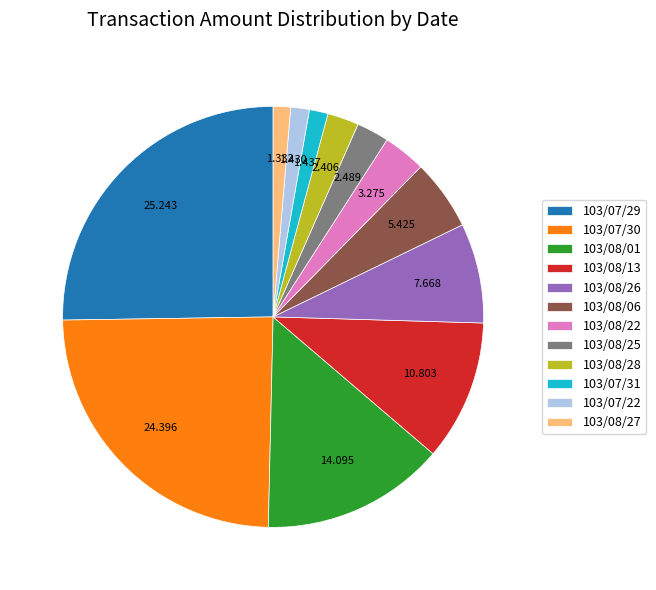

Is there a majority slice in this chart?

No